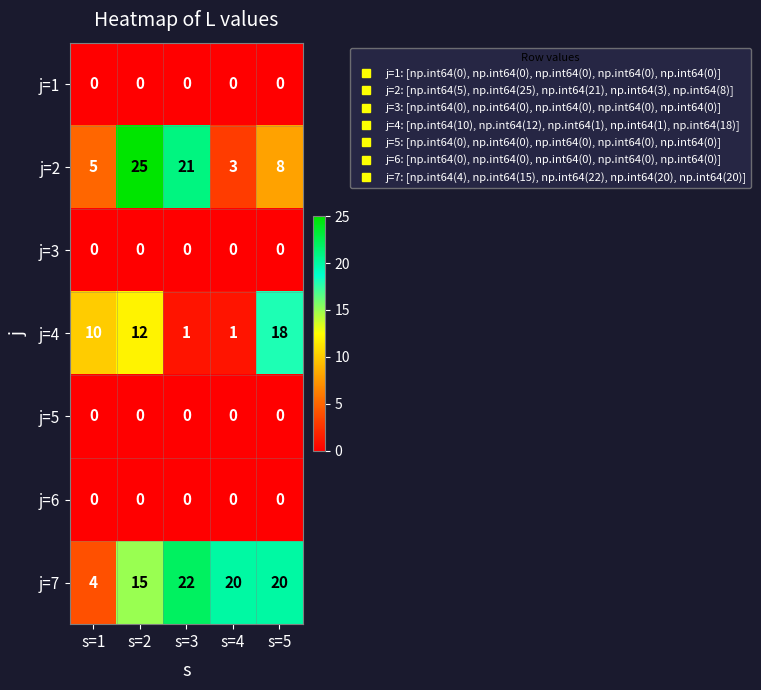

What is the difference between the second highest and second lowest values in the j=7 series?

5